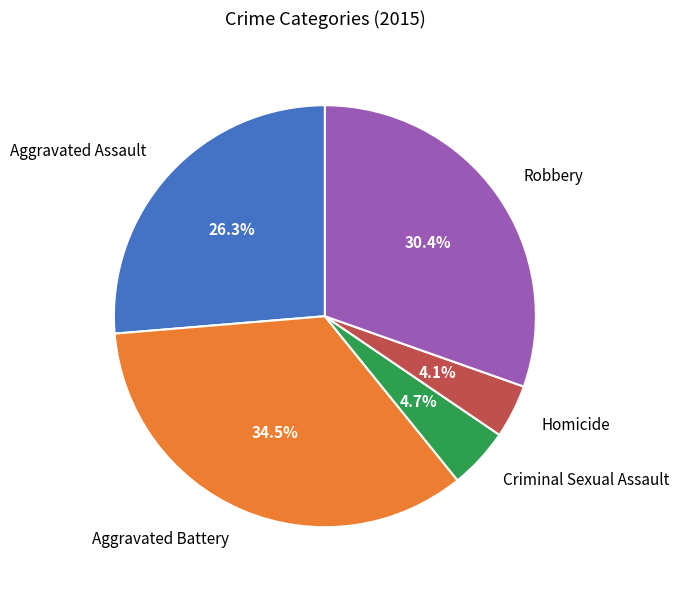

To the nearest percent, what is the average slice percentage?

20%